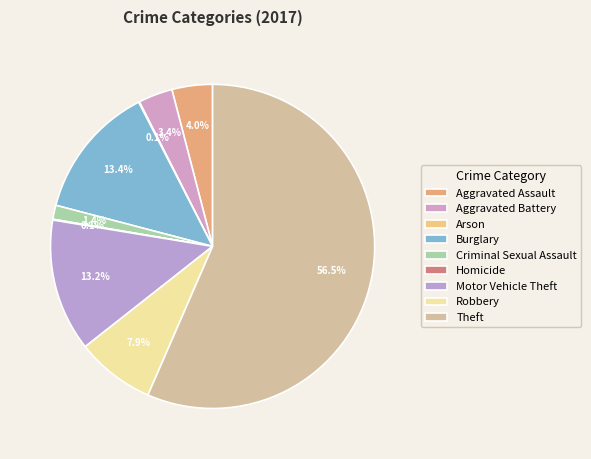

What is the ratio of the value at Theft to the value at Aggravated Assault?

14.0